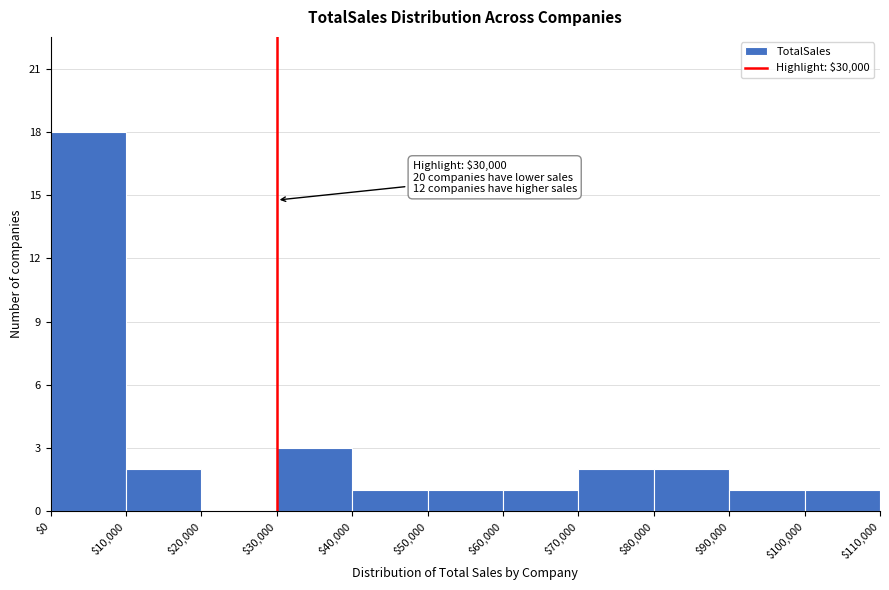

Over which range of the x-axis is the bar tallest?

$0 to $10,000